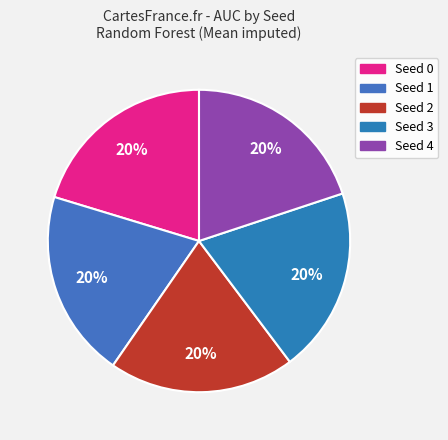

The Seed 2 slice represents 20% of the pie. True or false?

True